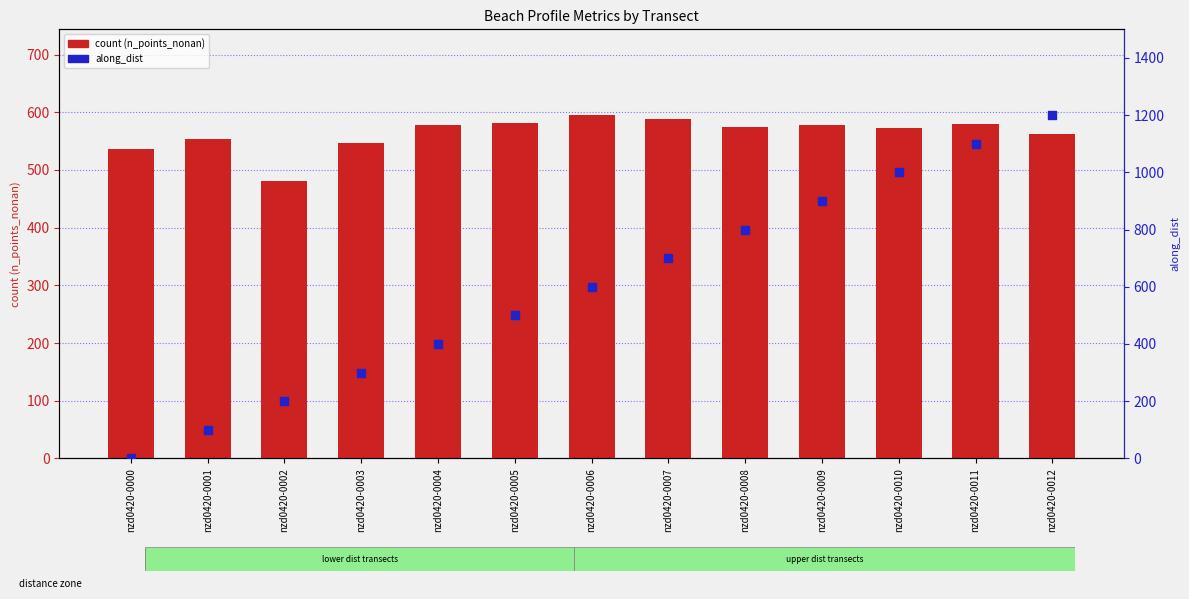

Which series has the widest spread of Y values?

along_dist